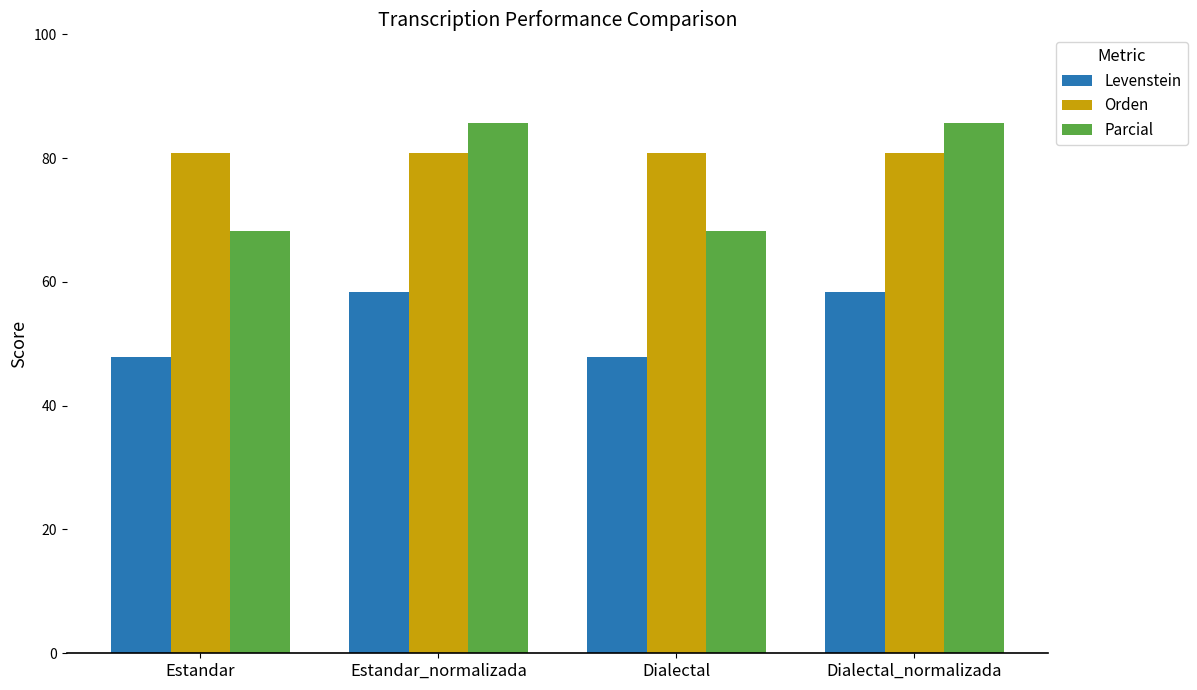

What is the greatest value displayed?

85.7